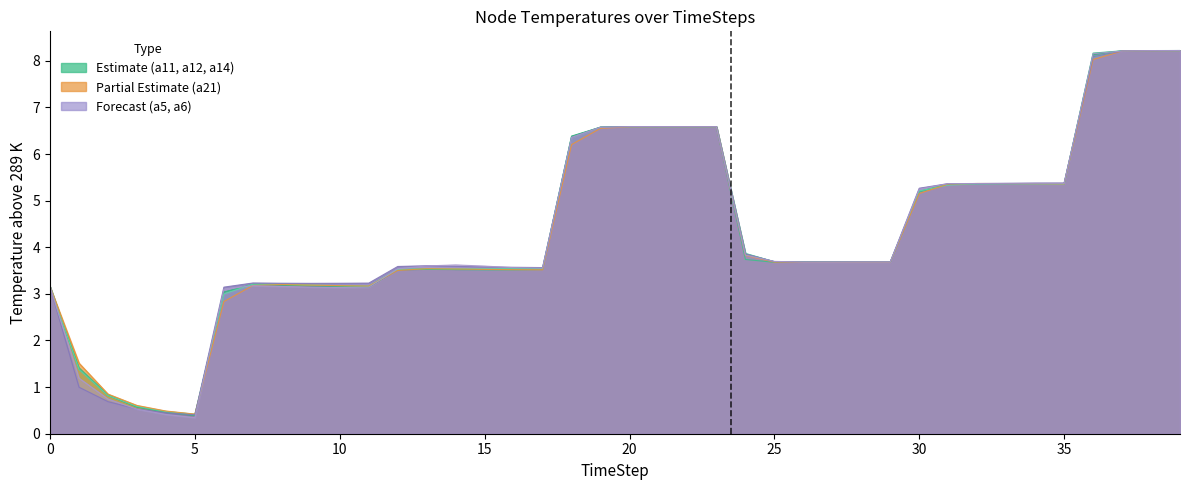

True or false: a11 has more than 2 points higher than both neighbors.

True